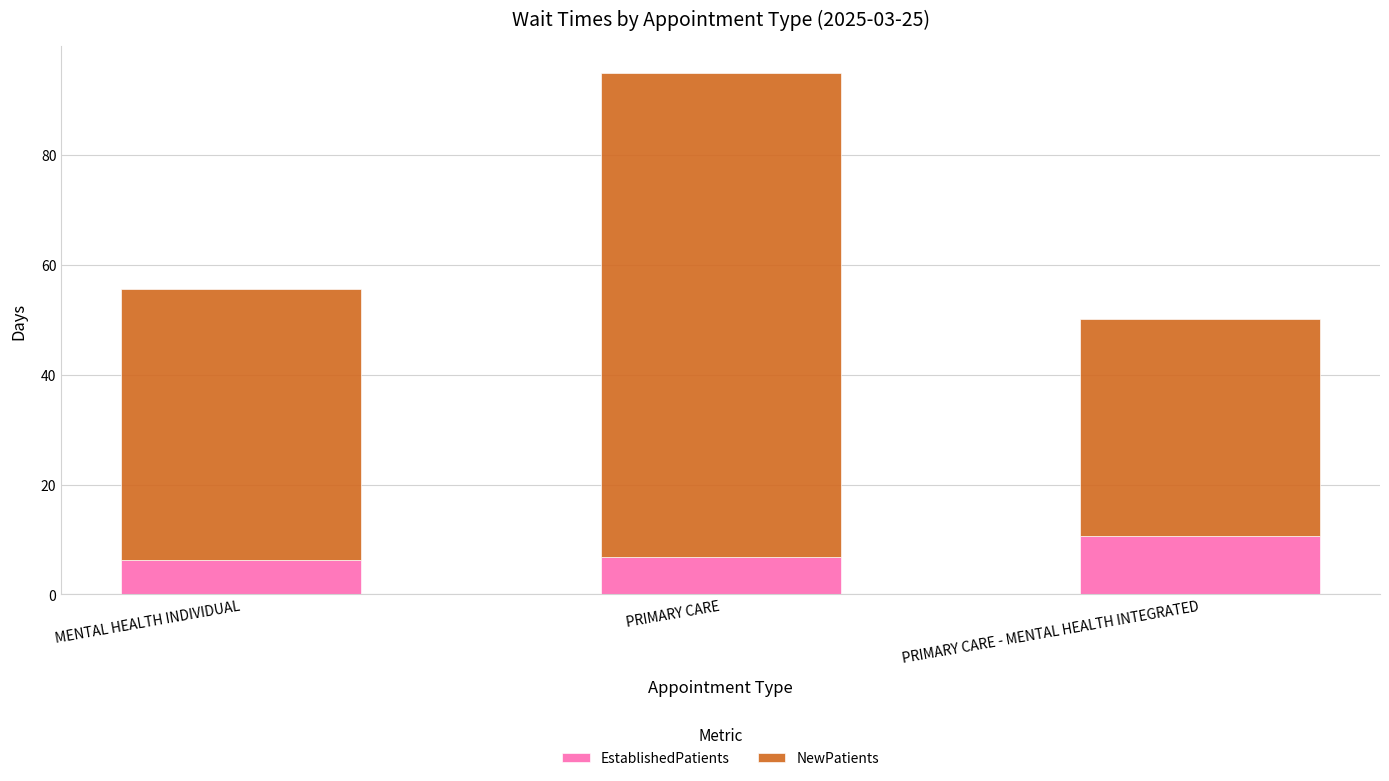

What is the total value across all series at PRIMARY CARE?

95.1